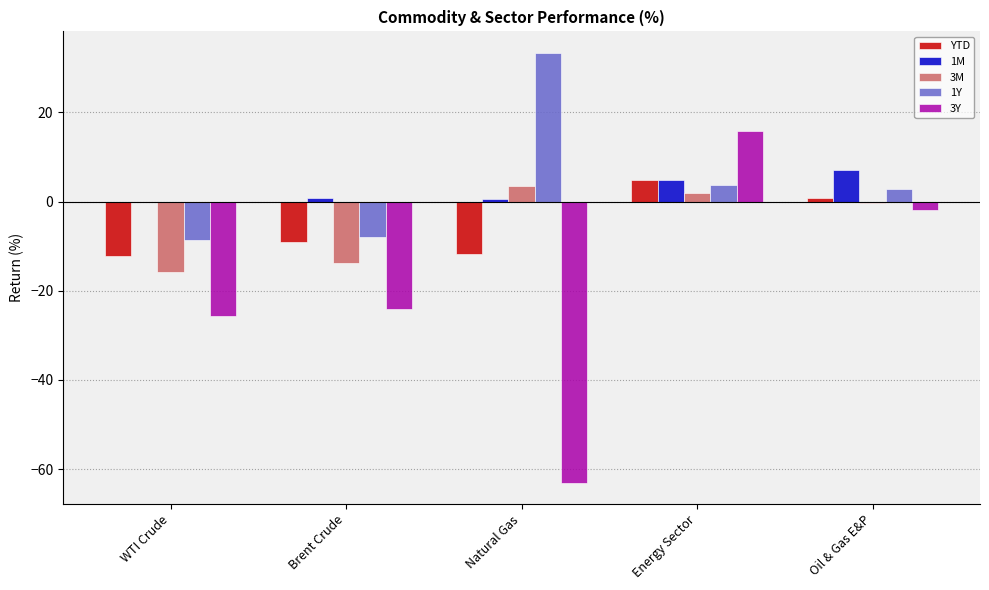

At which category is the sum across all series the highest?

Energy Sector